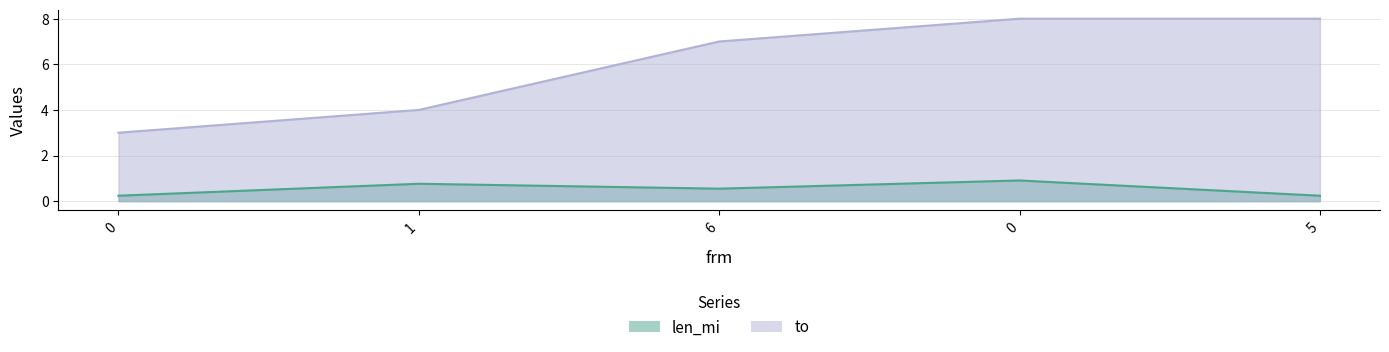

What is the sum of the len_mi values at 6 and 0?

0.8